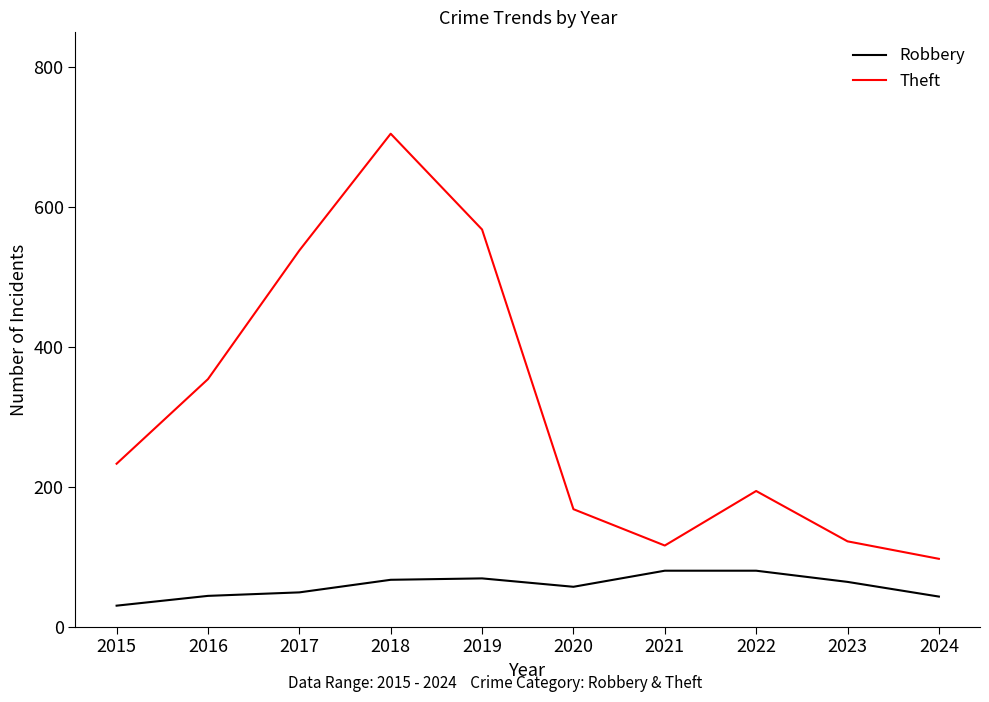

Rank the series by their maximum value, from lowest to highest.

Robbery, Theft